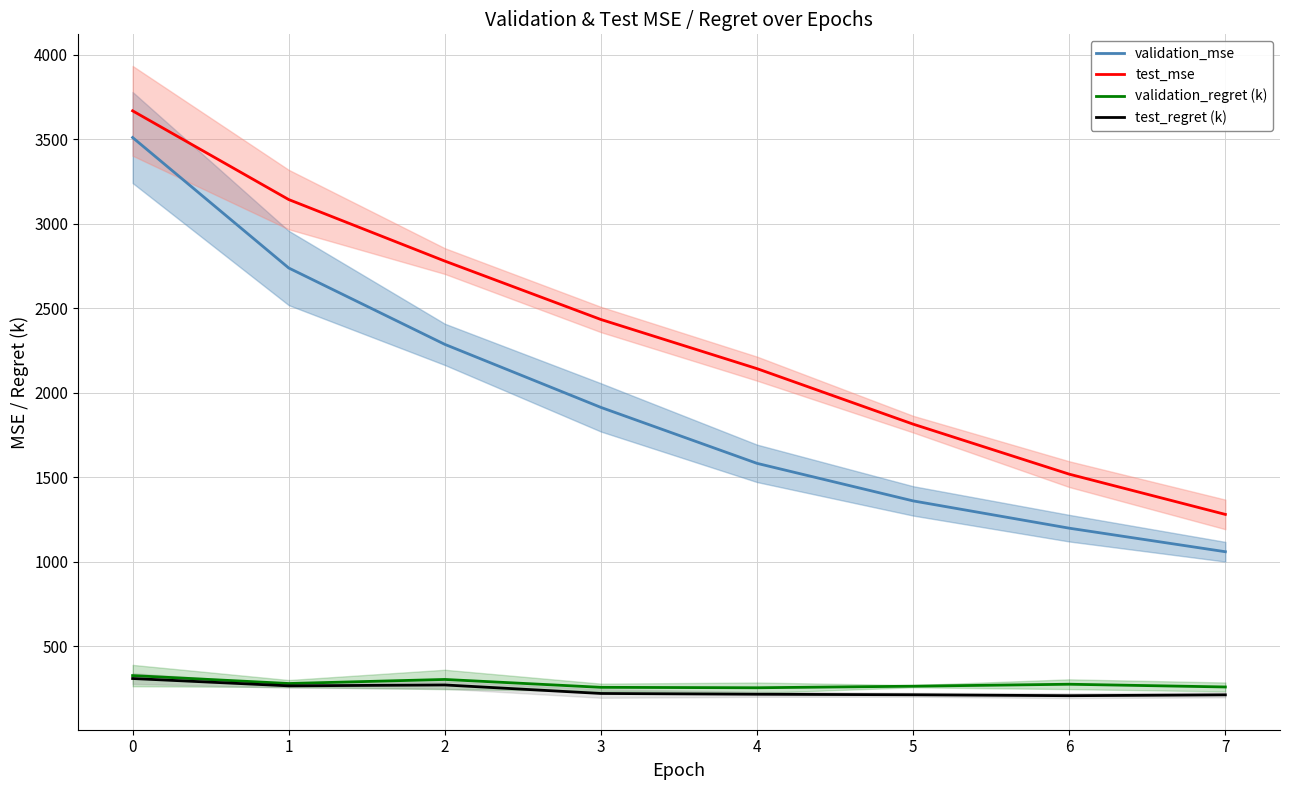

Does the chart have visible grid lines?

Yes